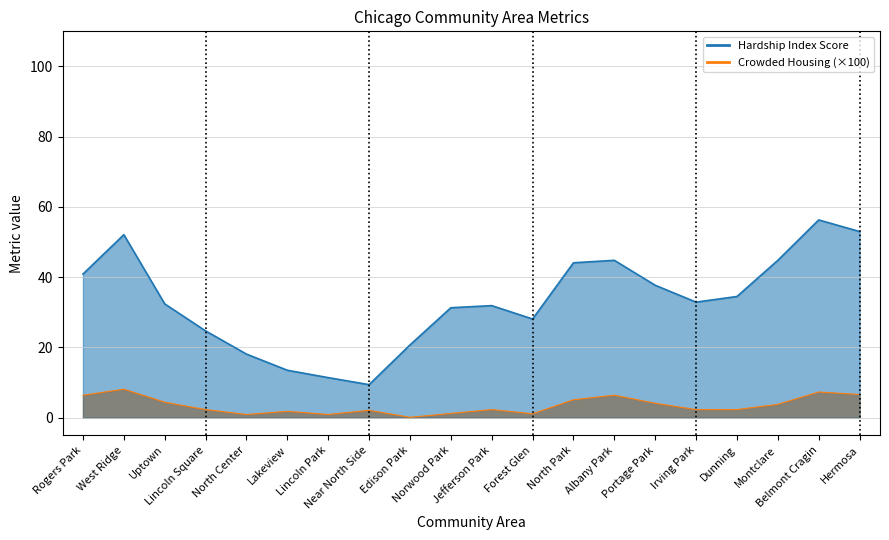

Which series has the largest total across all categories?

Hardship Index Score